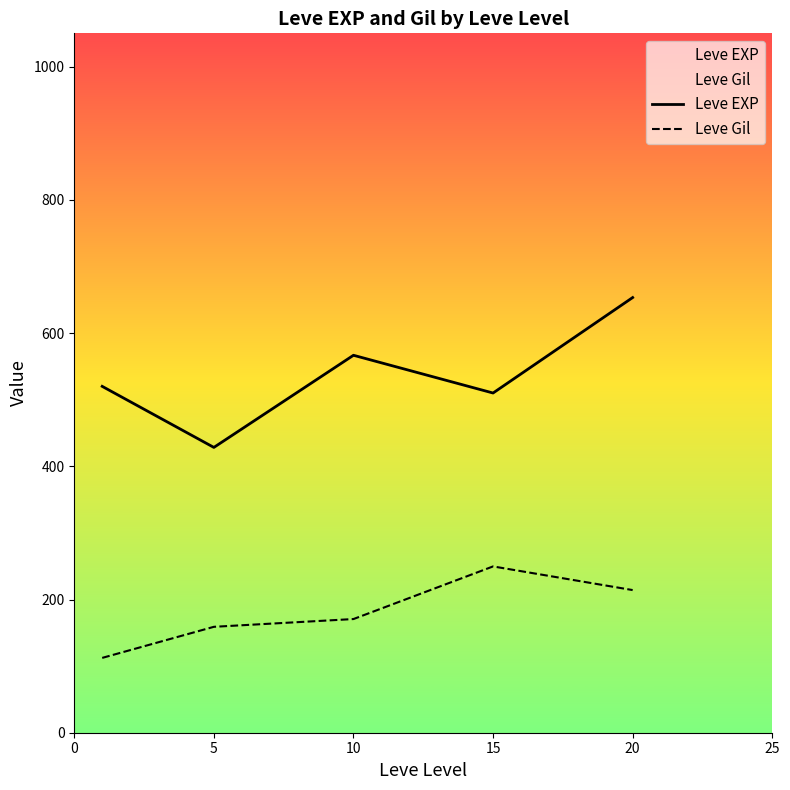

True or false: Leve EXP and Leve Gil cross at least once.

False